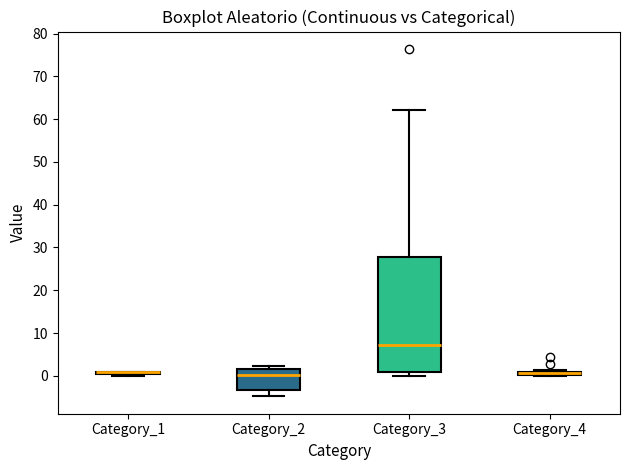

Where is the lower edge of the box for Category_4 on the y-axis? The values are not printed on the chart, so give them approximately, as read against the axis.

0